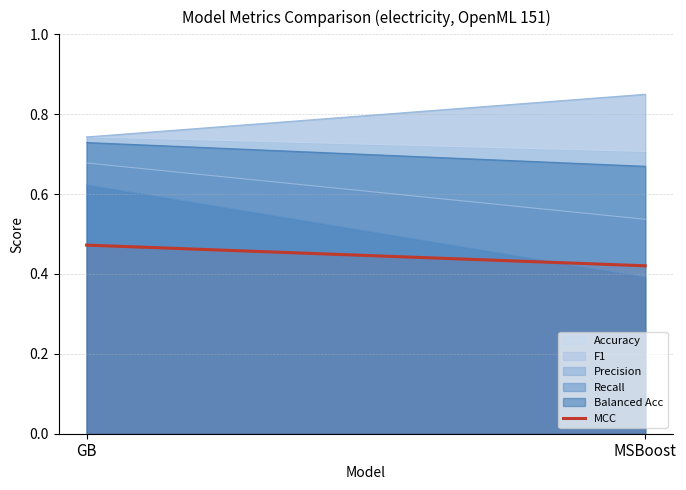

What position from the right is GB?

2